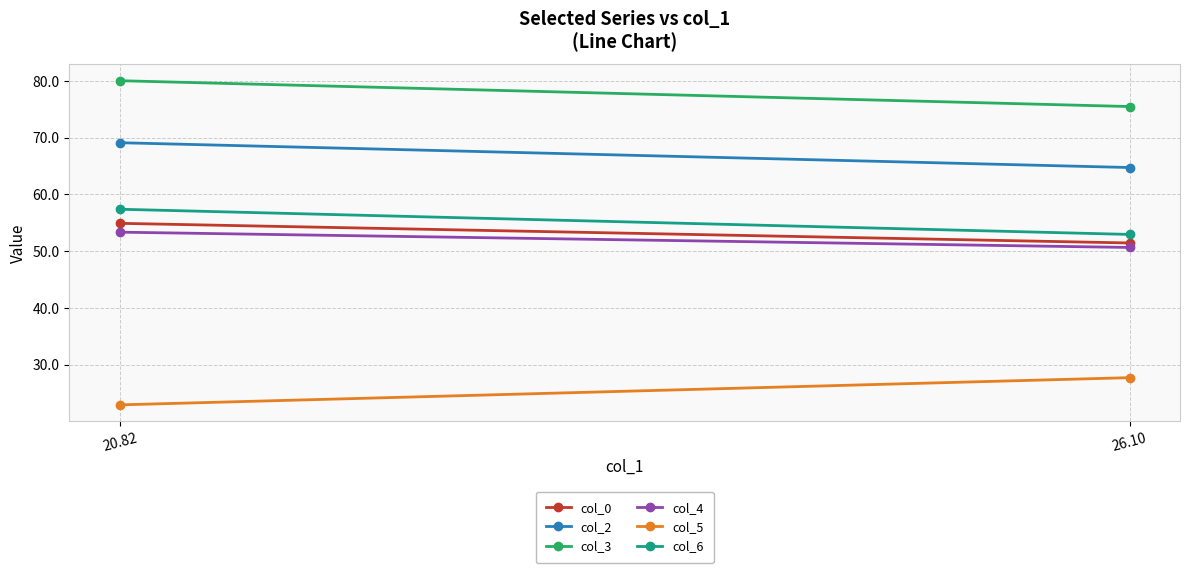

At which category is the sum across all series the highest?

20.82